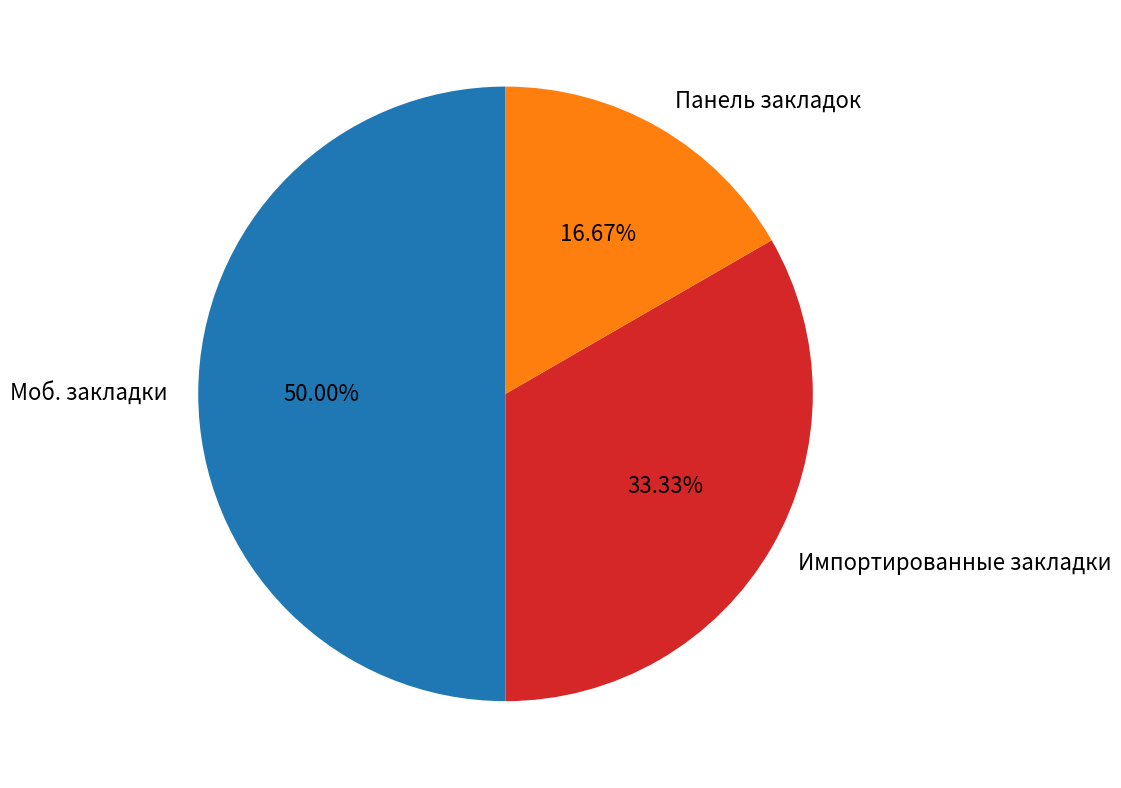

To the nearest percent, what percentage of the pie is Импортированные закладки?

33%